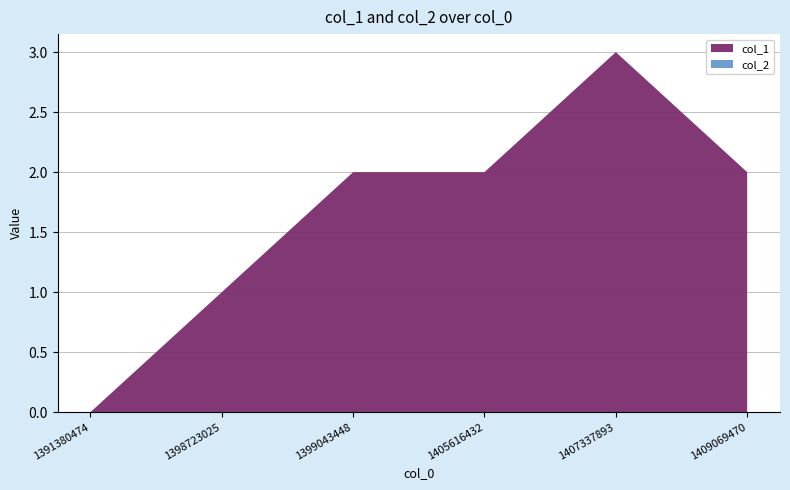

Reading left to right, extract all data points from this chart.

col_1: 1391380474=0	1398723025=1	1399043448=2	1405616432=2	1407337893=3	1409069470=2
col_2: 1391380474=0	1398723025=0	1399043448=0	1405616432=0	1407337893=0	1409069470=0